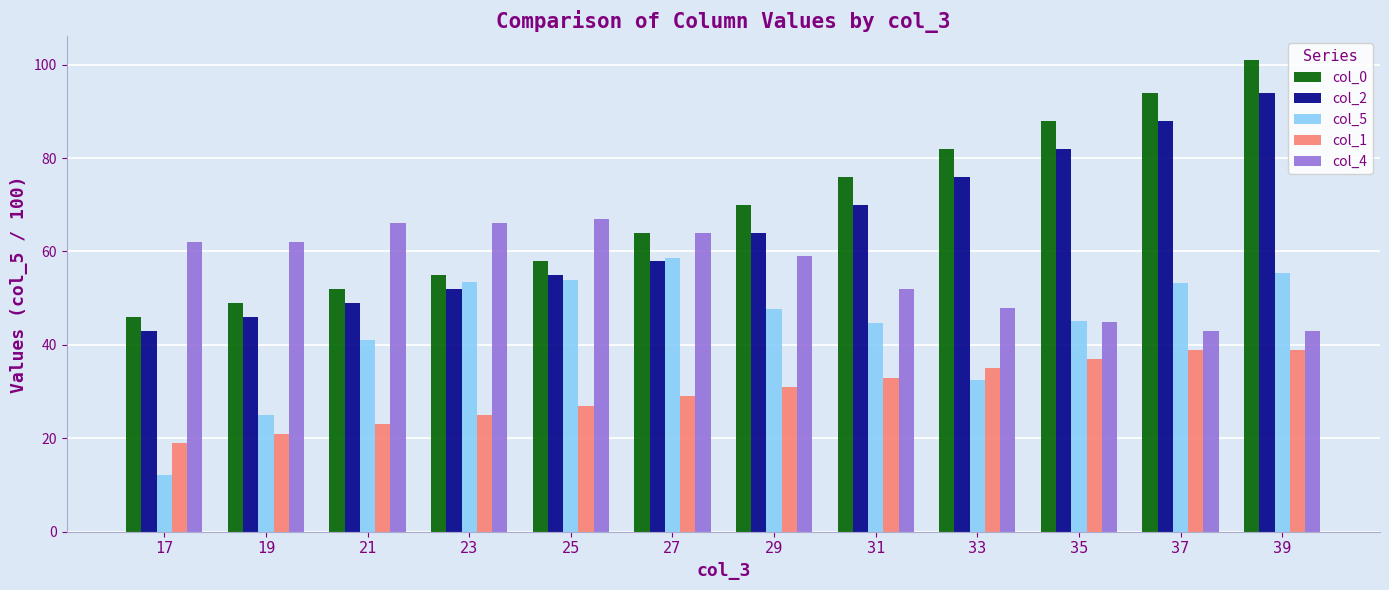

How many bars are there in each group?

5